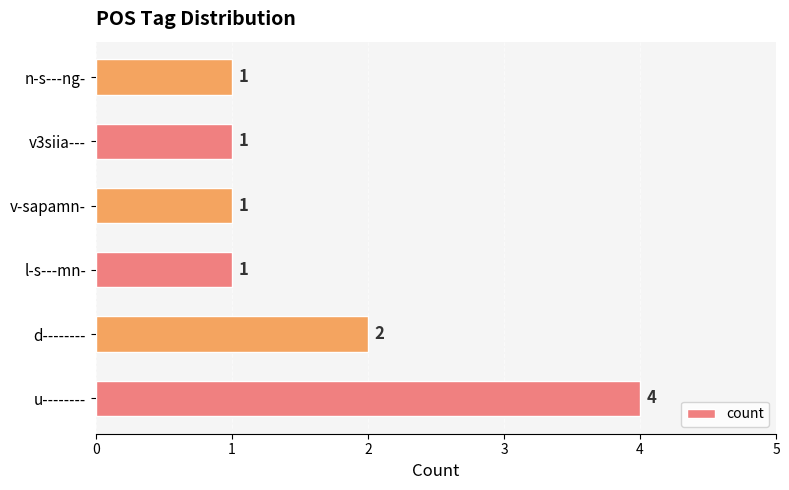

Reading bottom to top, extract all data points from this chart.

4	2	1	1	1	1